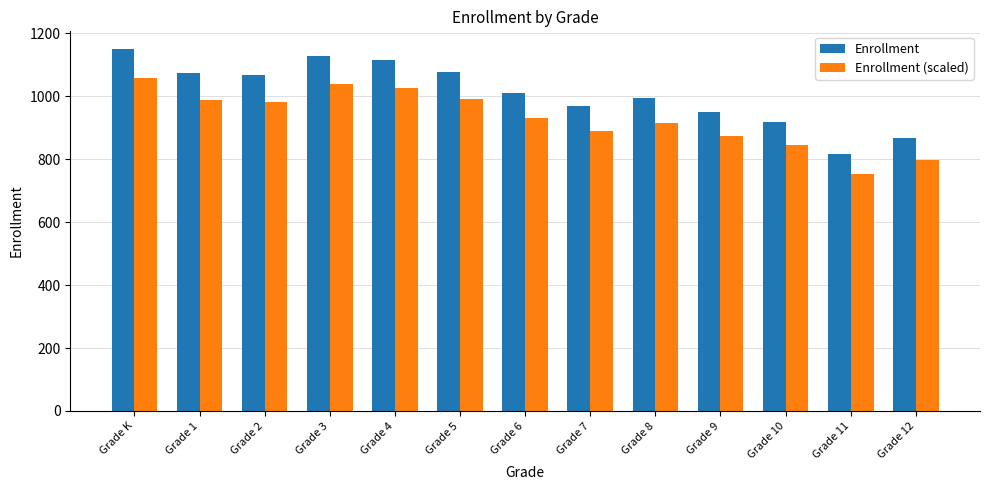

The value of Enrollment (scaled) at Grade 6 is 534.8. True or false?

False